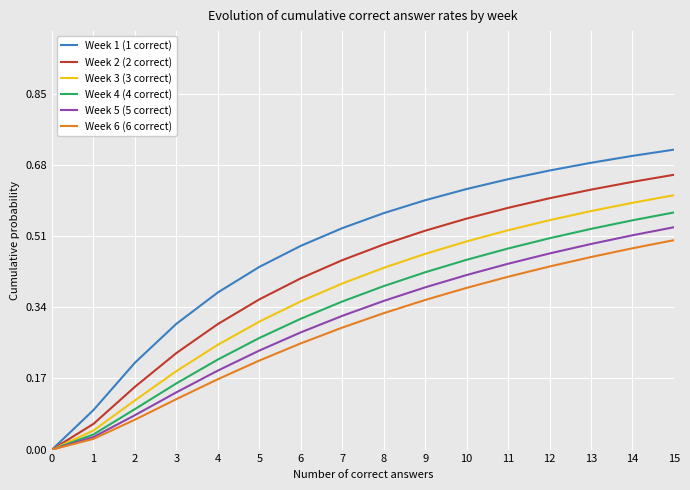

True or false: Week 6 (6 correct) has a value of 0.0 at 1.

True